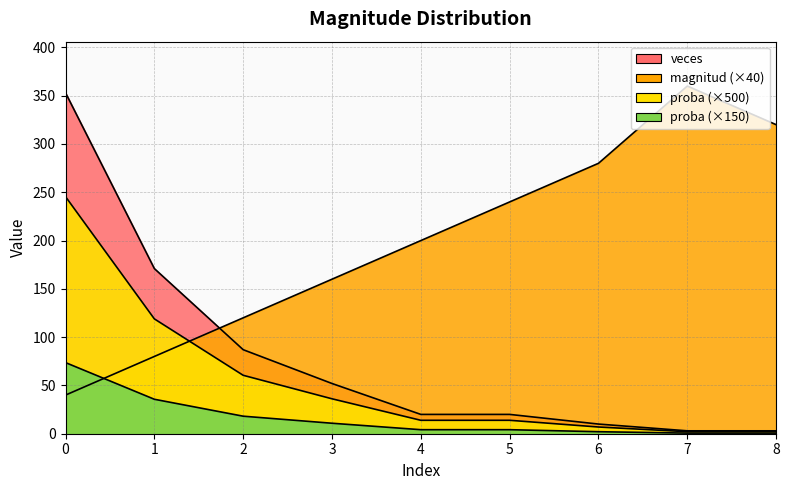

What is the minimum value shown in the chart?

0.6